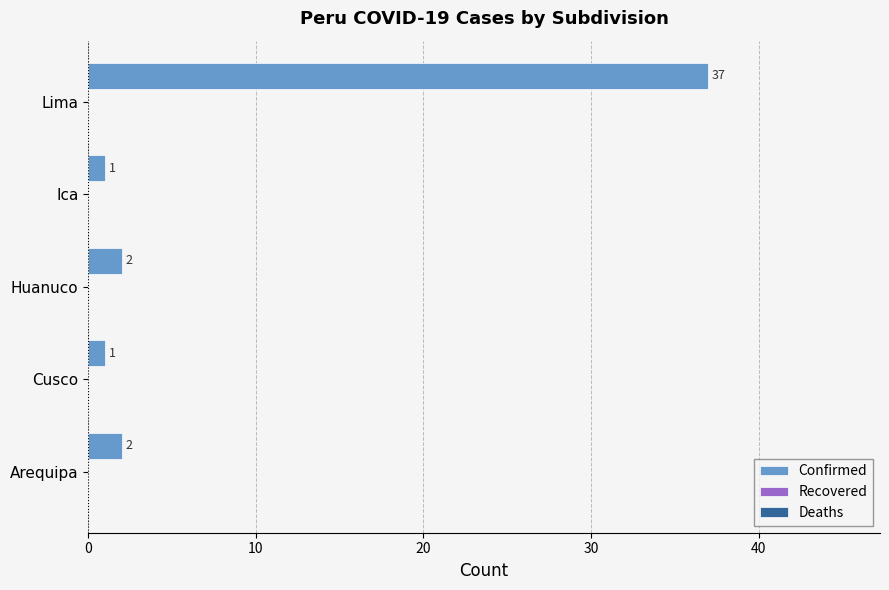

What is the difference between the maximum and minimum values?

36